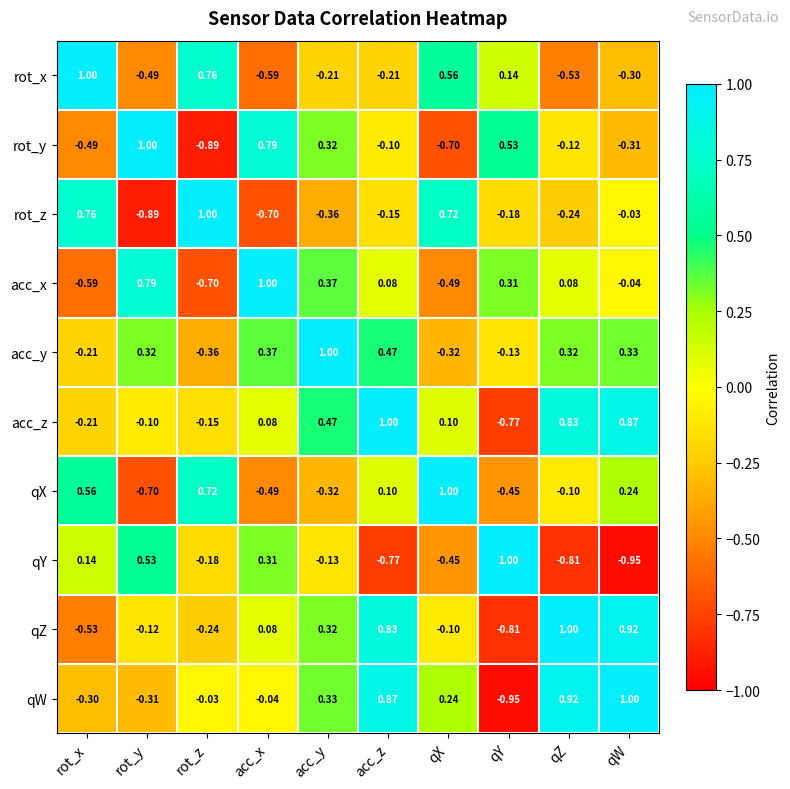

Which category has the highest value in the qY series?

qY